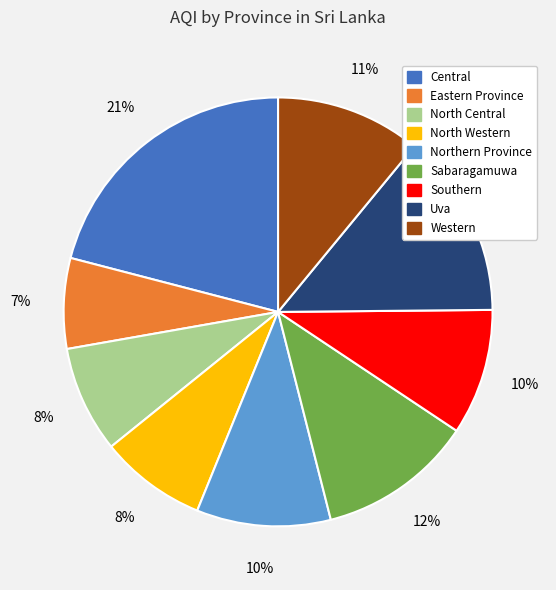

Between Western and Central, which is larger?

Central